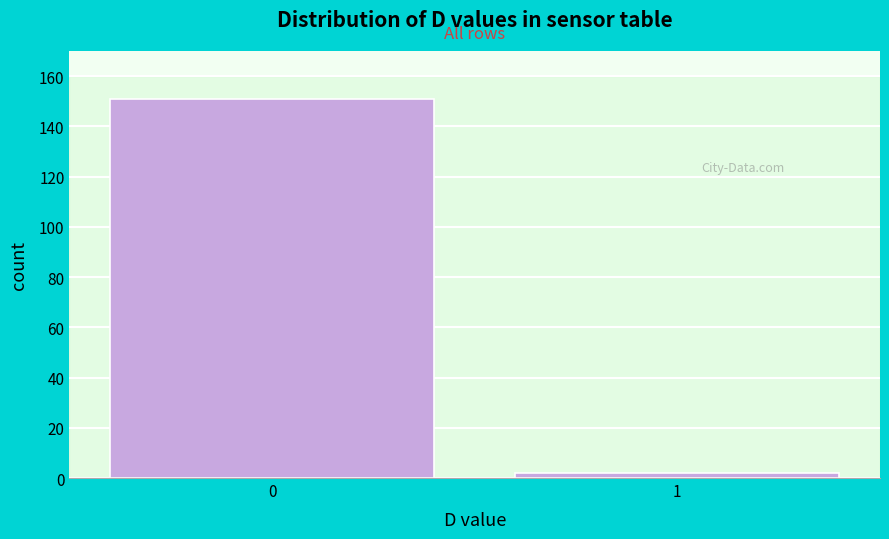

Reading right to left, list all the values displayed in this chart.

2	151